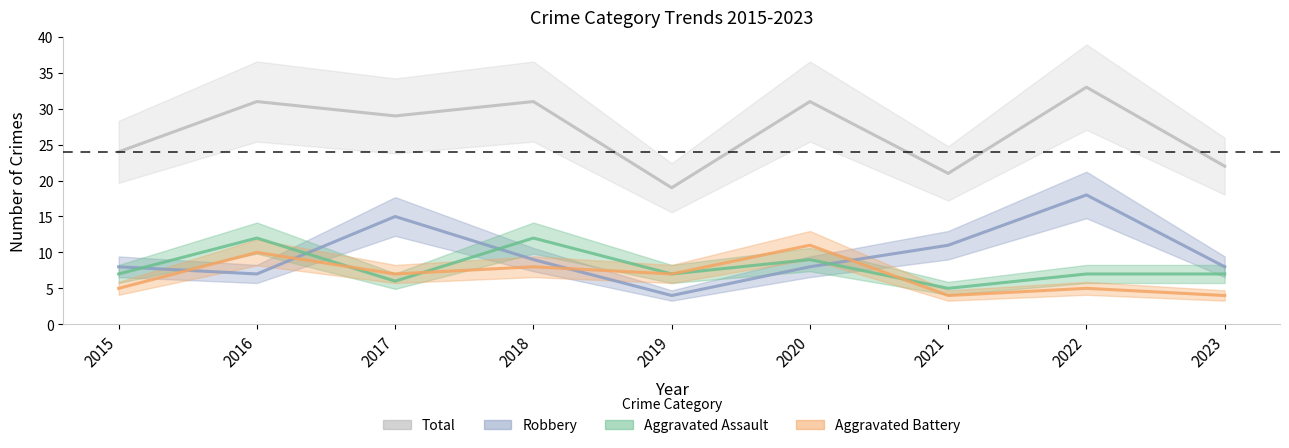

Which series has the largest total across all categories?

Total